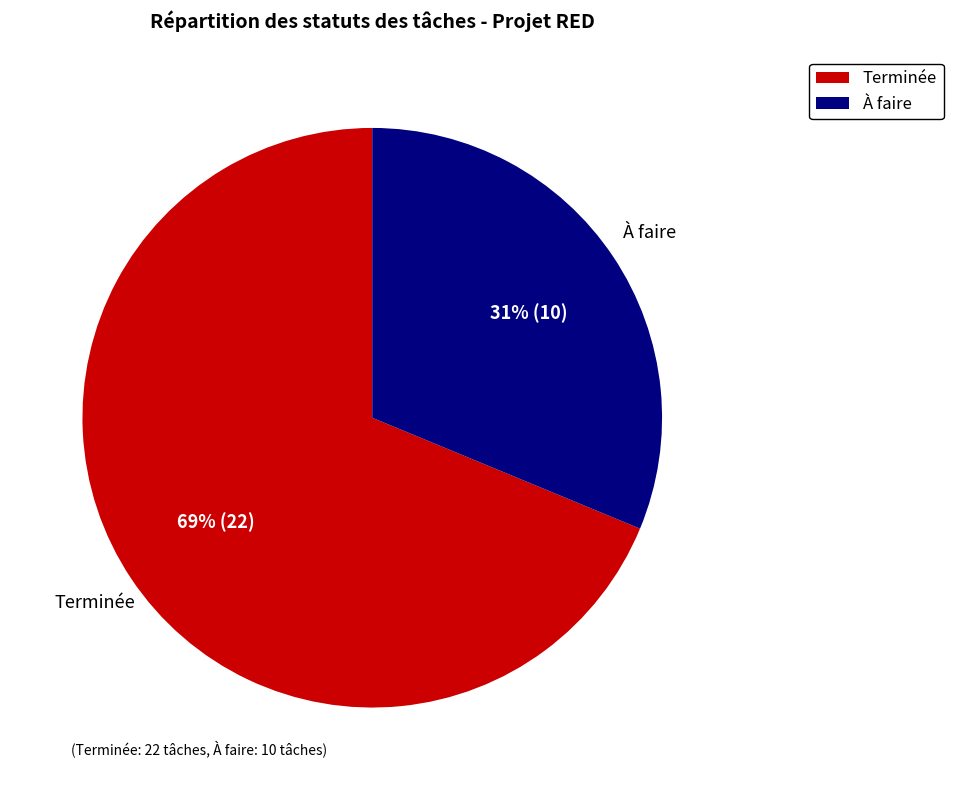

Between Terminée and À faire, which is larger?

Terminée